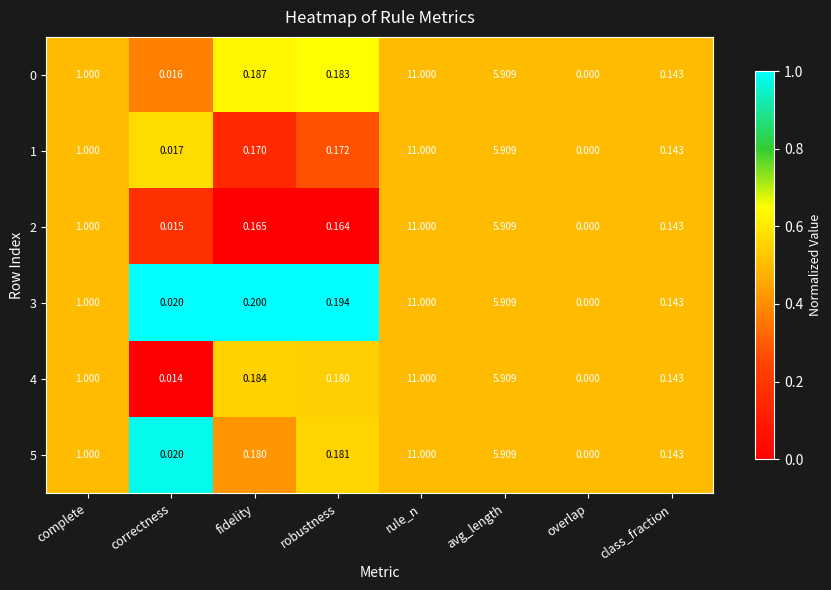

Which category has the lowest value in the 0 series?

overlap